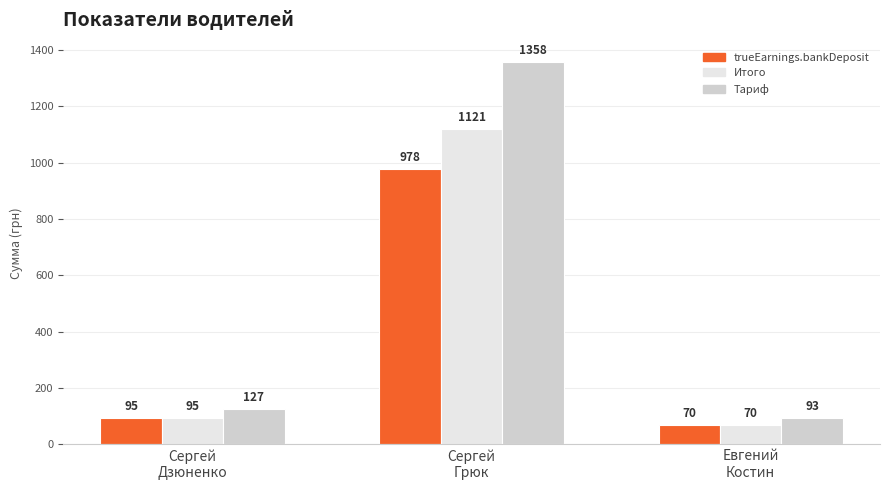

How many data points in Тариф are above 126?

2